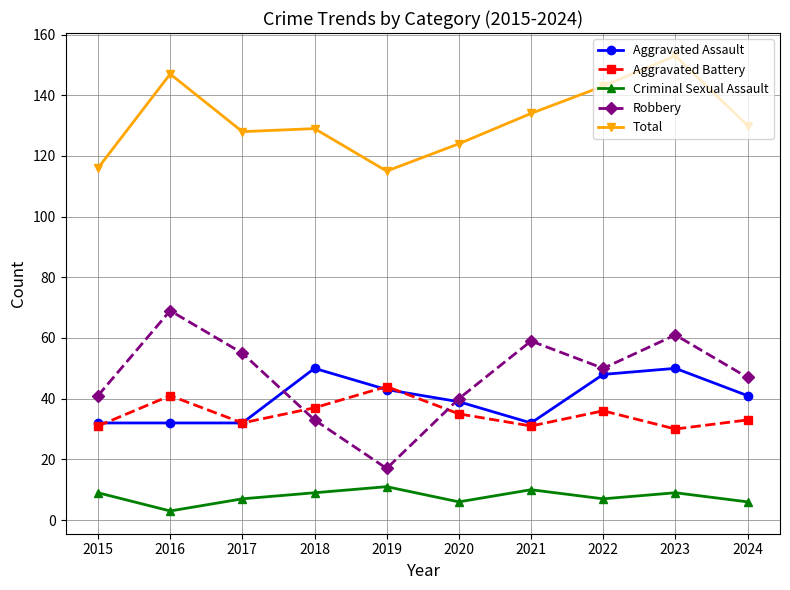

True or false: Total has a value of 65 at 2020.

False